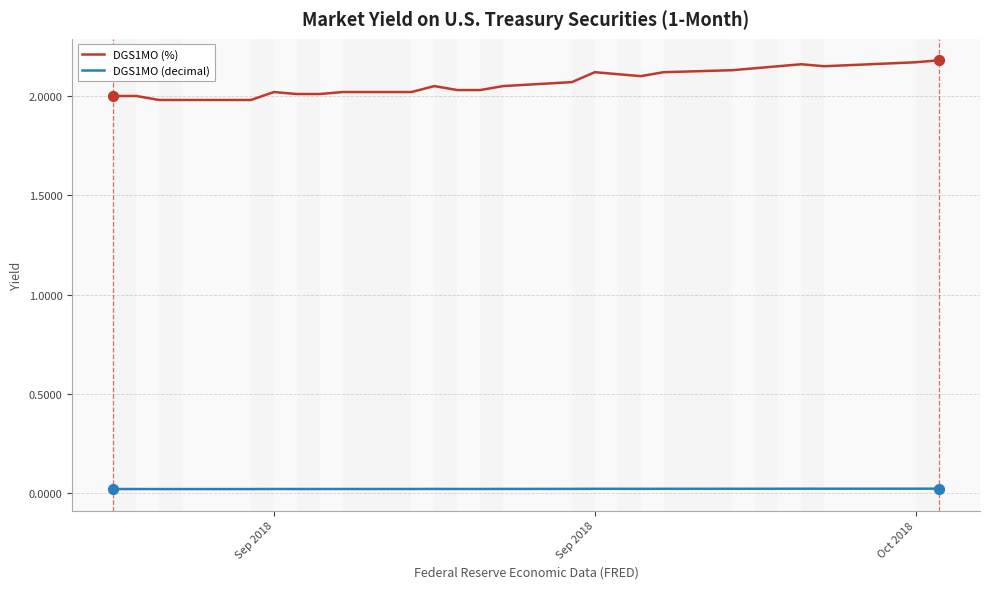

True or false: DGS1MO (%) and DGS1MO (decimal) intersect in this chart.

False